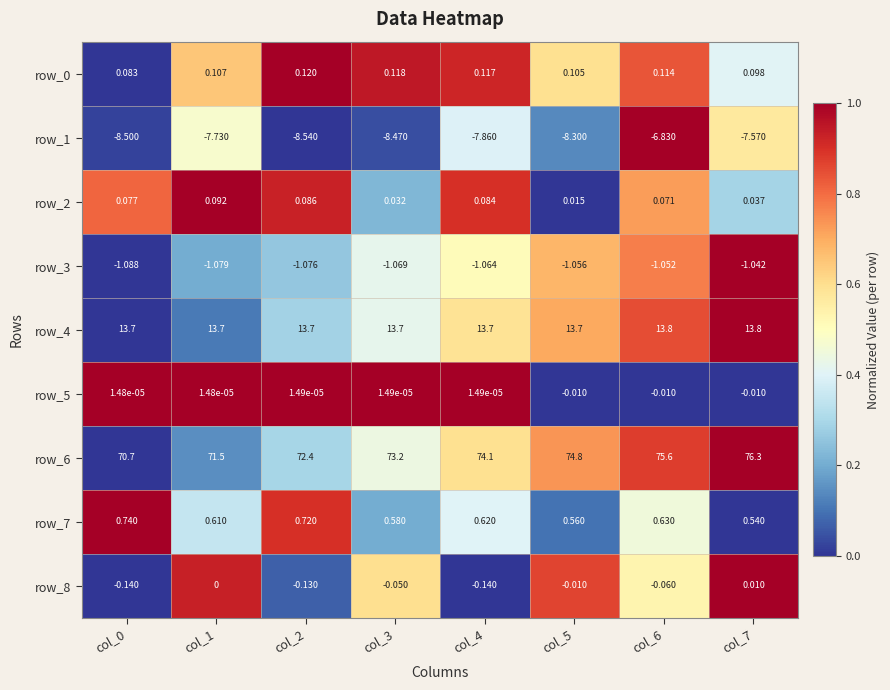

Is the value of row_6 at col_6 greater than the value of row_8 at col_7?

Yes